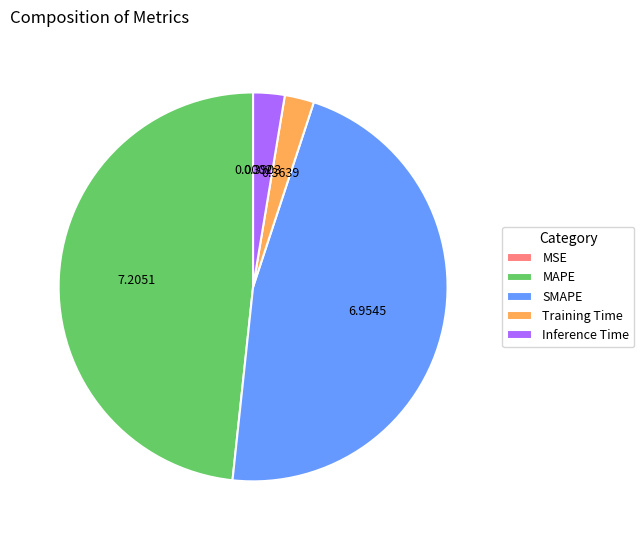

Between Training Time and SMAPE, which is larger?

SMAPE